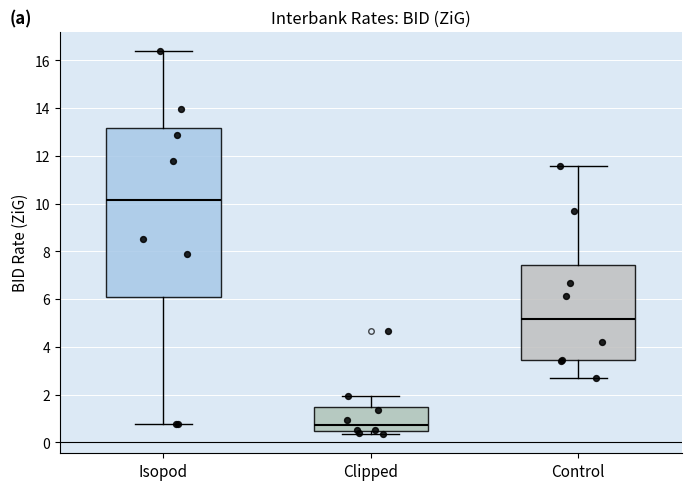

Which box is the tallest, from its lower edge to its upper edge?

Isopod